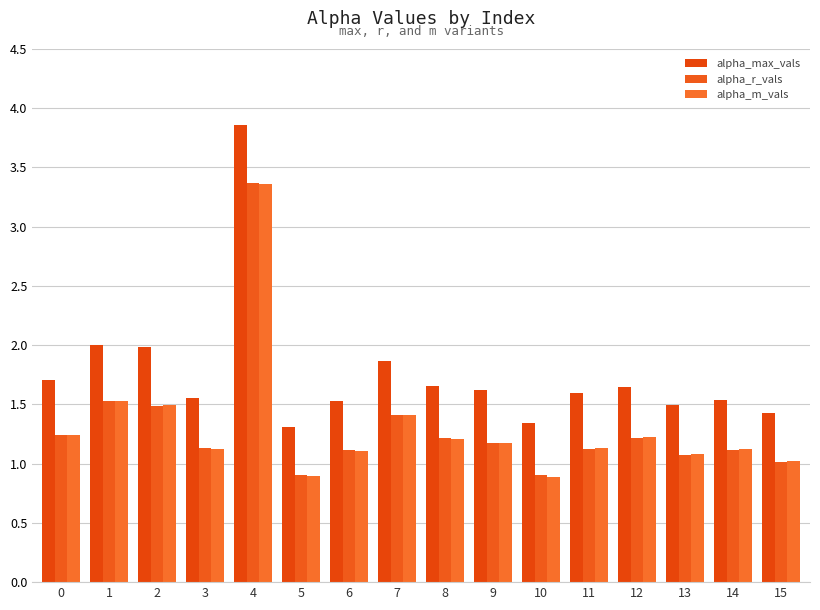

What is the value of the alpha_m_vals bar at the 13th from the left?

1.2